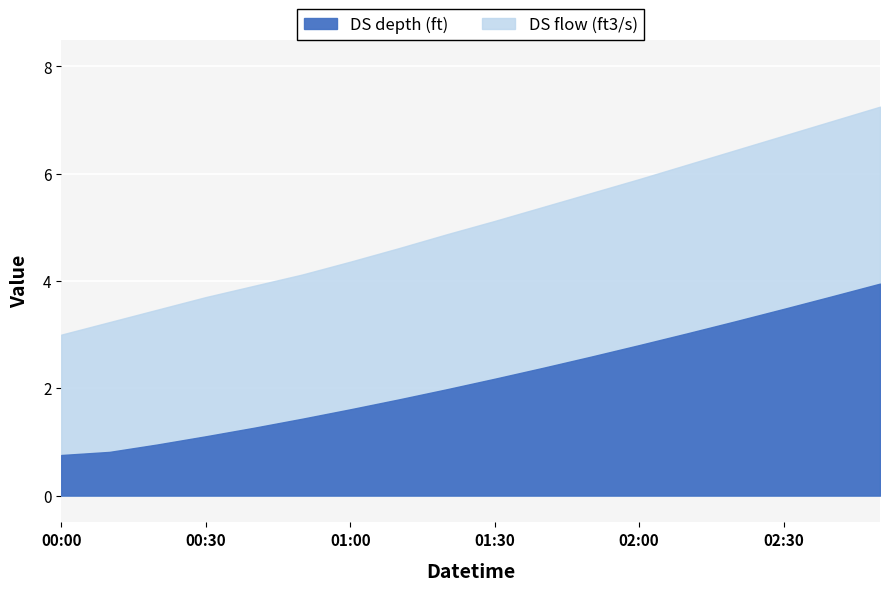

What is the greatest value displayed?

7.2